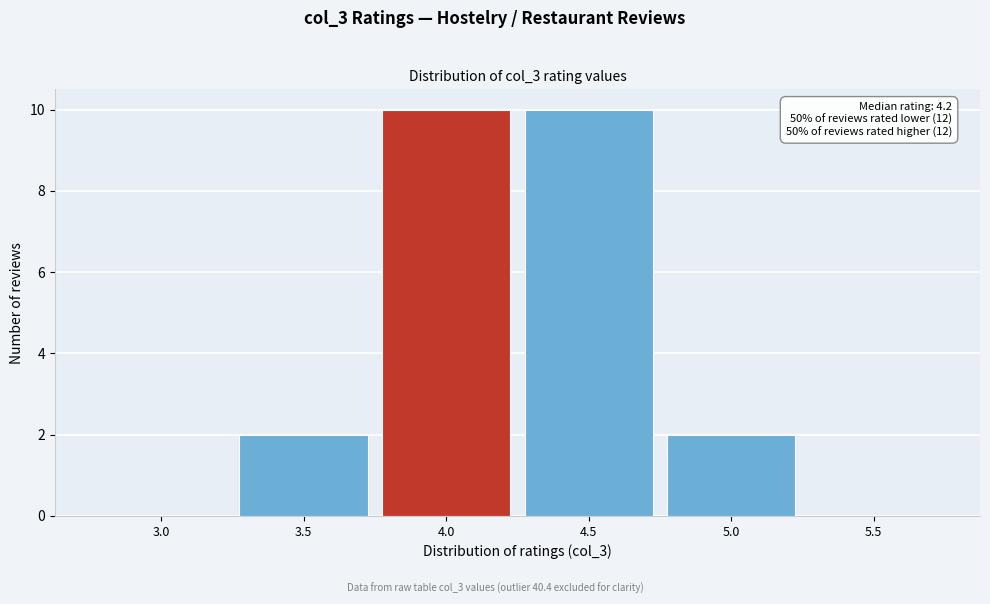

Reading left to right, extract all data points from this chart.

3.0=0	3.5=2	4.0=10	4.5=10	5.0=2	5.5=0